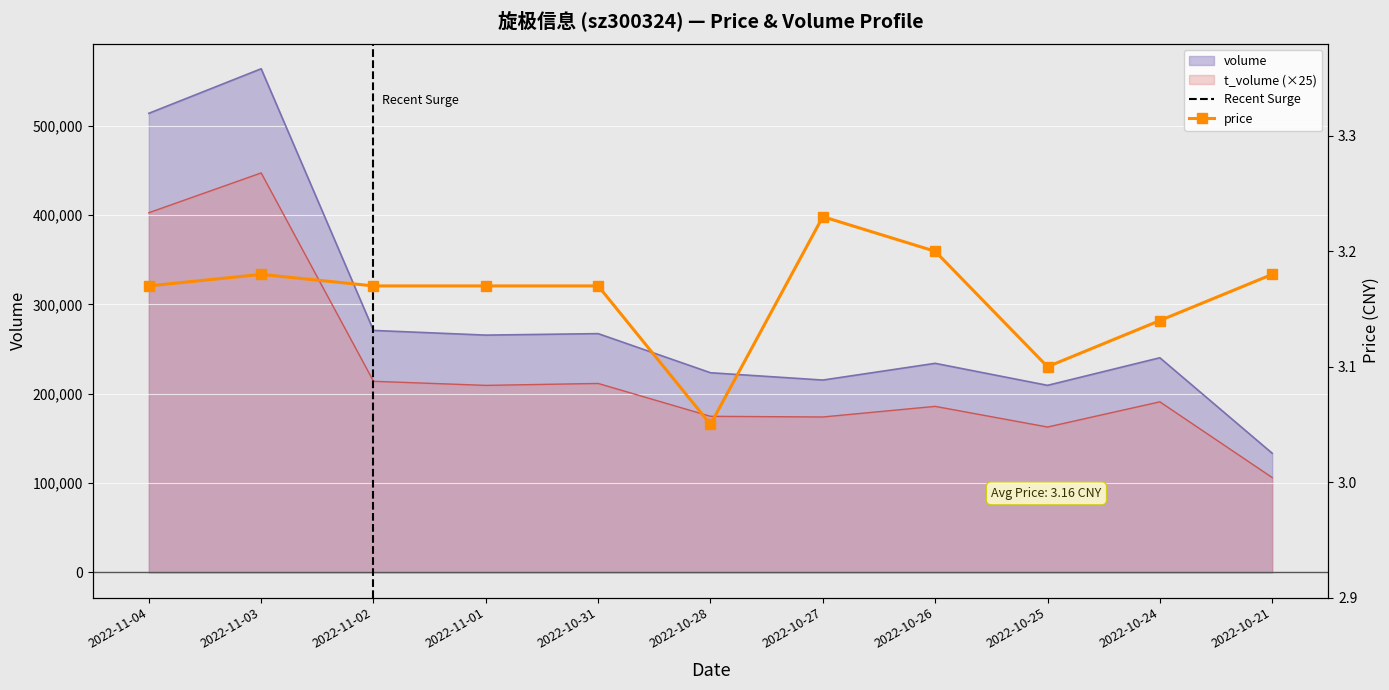

Where is the first local minimum?

2022-10-28